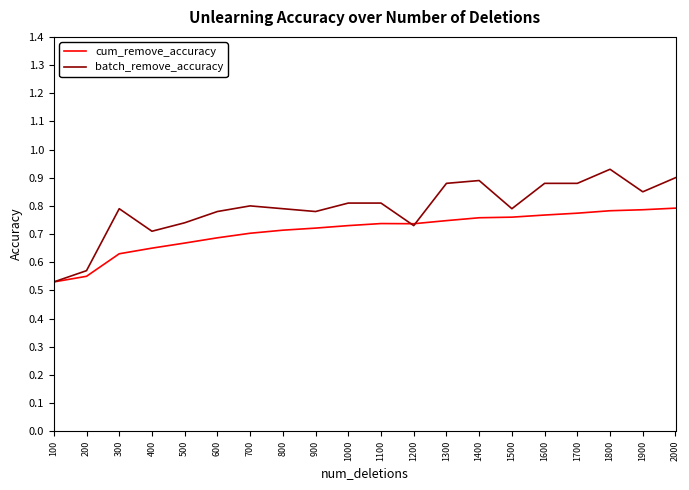

Is it true that cum_remove_accuracy equals 0.8 at 200?

False